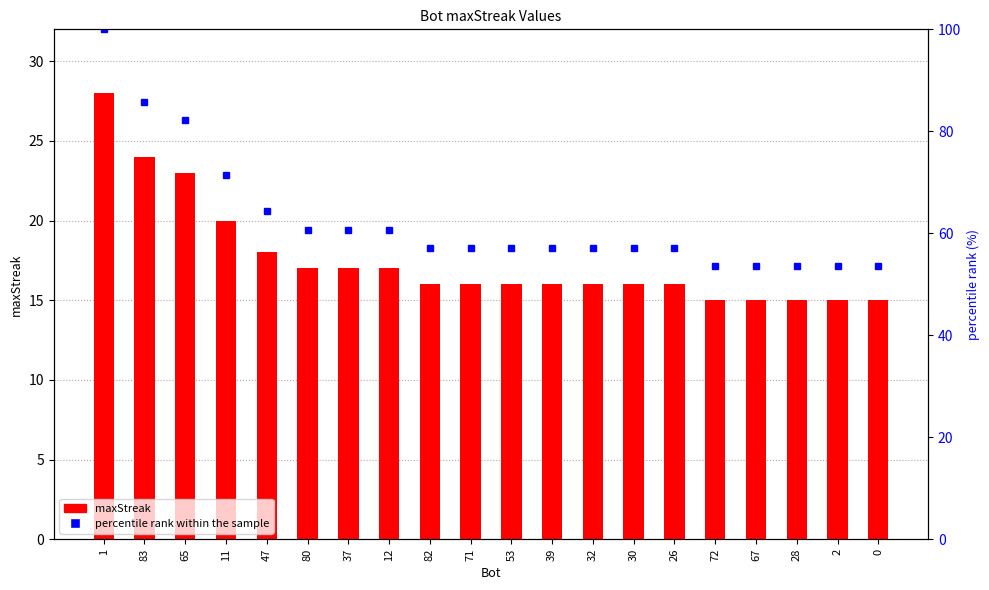

At which category is the sum across all series the highest?

1